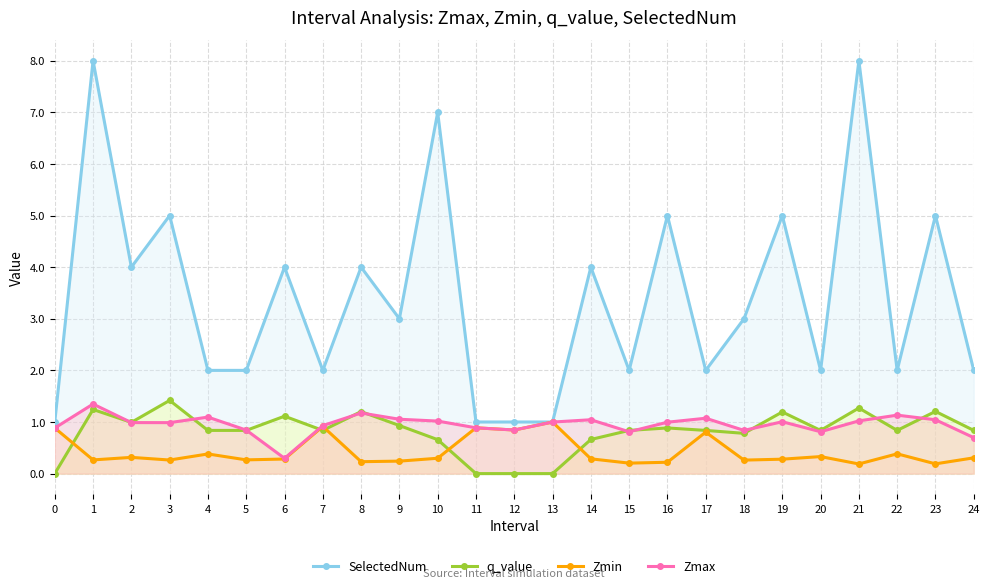

Reading left to right, extract all data points from this chart.

SelectedNum: 0=1.0	1=8.0	2=4.0	3=5.0	4=2.0	5=2.0	6=4.0	7=2.0	8=4.0	9=3.0	10=7.0	11=1.0	12=1.0	13=1.0	14=4.0	15=2.0	16=5.0	17=2.0	18=3.0	19=5.0	20=2.0	21=8.0	22=2.0	23=5.0	24=2.0
q_value: 0=0.0	1=1.2	2=1.0	3=1.4	4=0.8	5=0.8	6=1.1	7=0.8	8=1.2	9=0.9	10=0.7	11=0.0	12=0.0	13=0.0	14=0.7	15=0.8	16=0.9	17=0.8	18=0.8	19=1.2	20=0.8	21=1.3	22=0.8	23=1.2	24=0.8
Zmin: 0=0.9	1=0.3	2=0.3	3=0.3	4=0.4	5=0.3	6=0.3	7=0.9	8=0.2	9=0.2	10=0.3	11=0.9	12=0.8	13=1.0	14=0.3	15=0.2	16=0.2	17=0.8	18=0.3	19=0.3	20=0.3	21=0.2	22=0.4	23=0.2	24=0.3
Zmax: 0=0.9	1=1.3	2=1.0	3=1.0	4=1.1	5=0.8	6=0.3	7=0.9	8=1.2	9=1.1	10=1.0	11=0.9	12=0.8	13=1.0	14=1.0	15=0.8	16=1.0	17=1.1	18=0.8	19=1.0	20=0.8	21=1.0	22=1.1	23=1.0	24=0.7